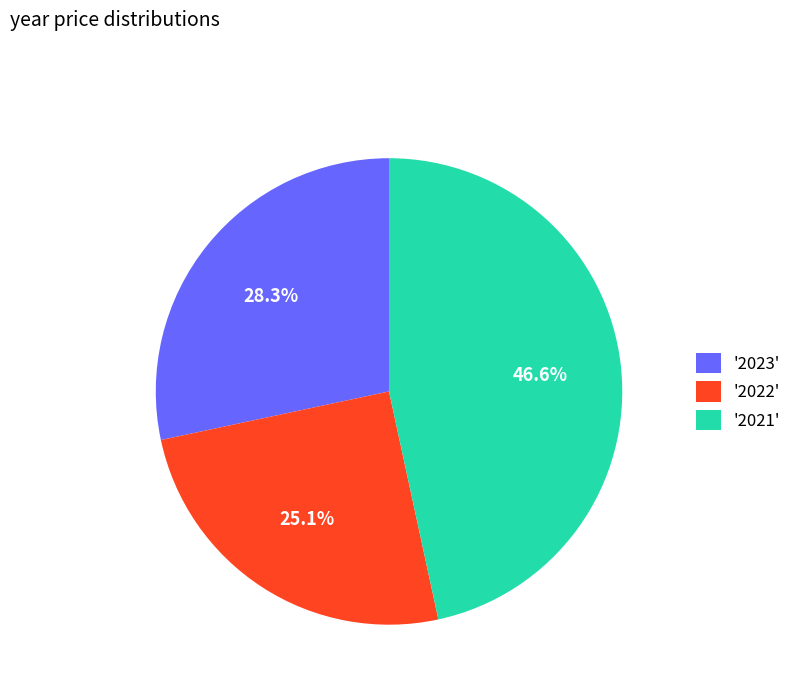

Is there a majority slice in this chart?

No